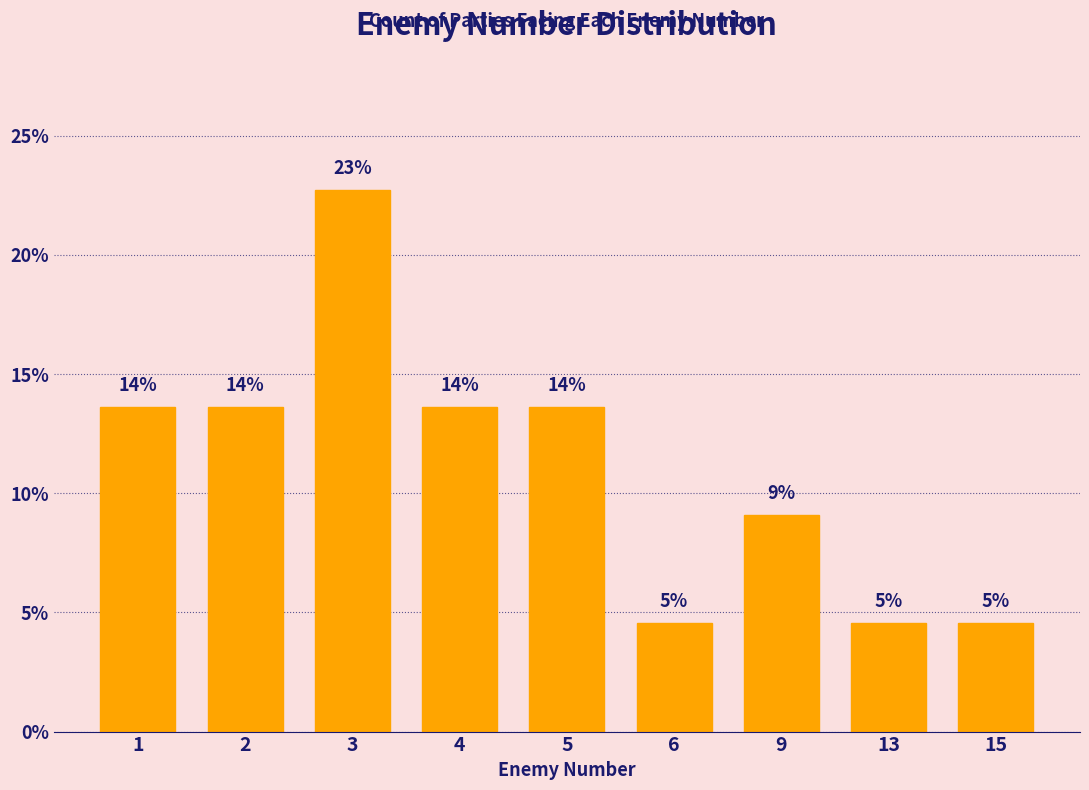

What is the value of the 9th bar from the left?

4.5